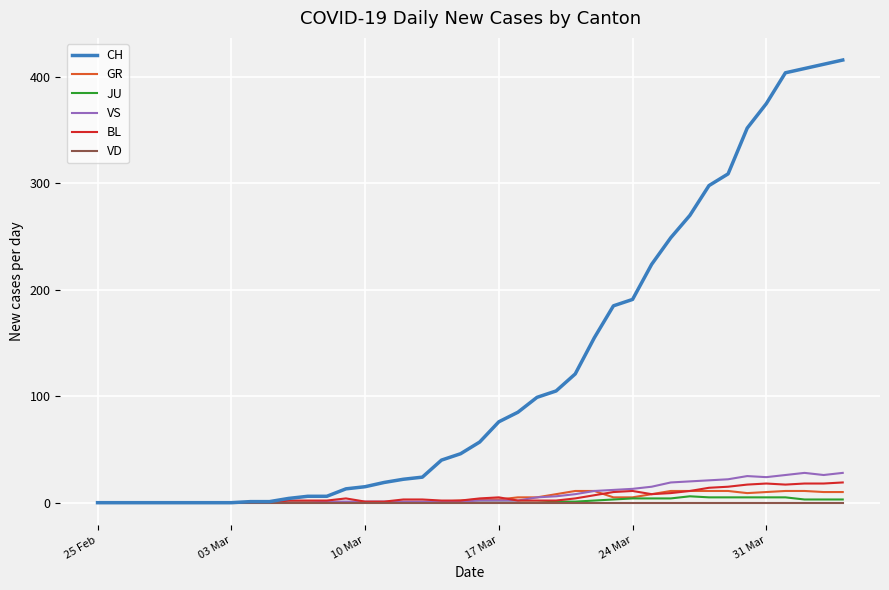

Which series has the largest total across all categories?

CH